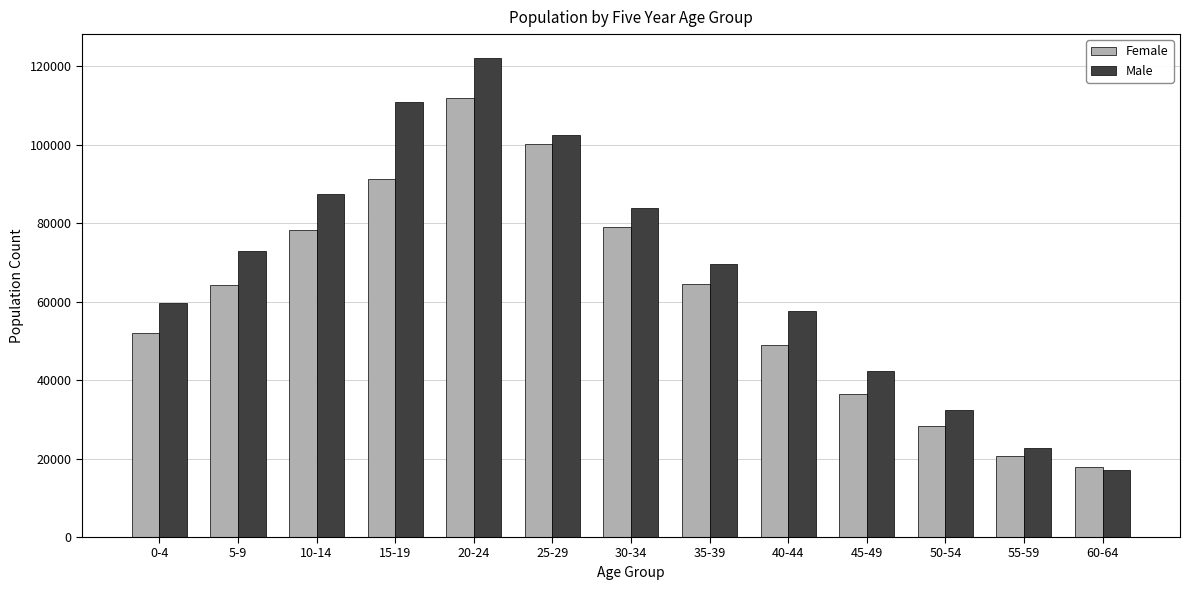

What is the label of the 2nd bar from the left?

5-9